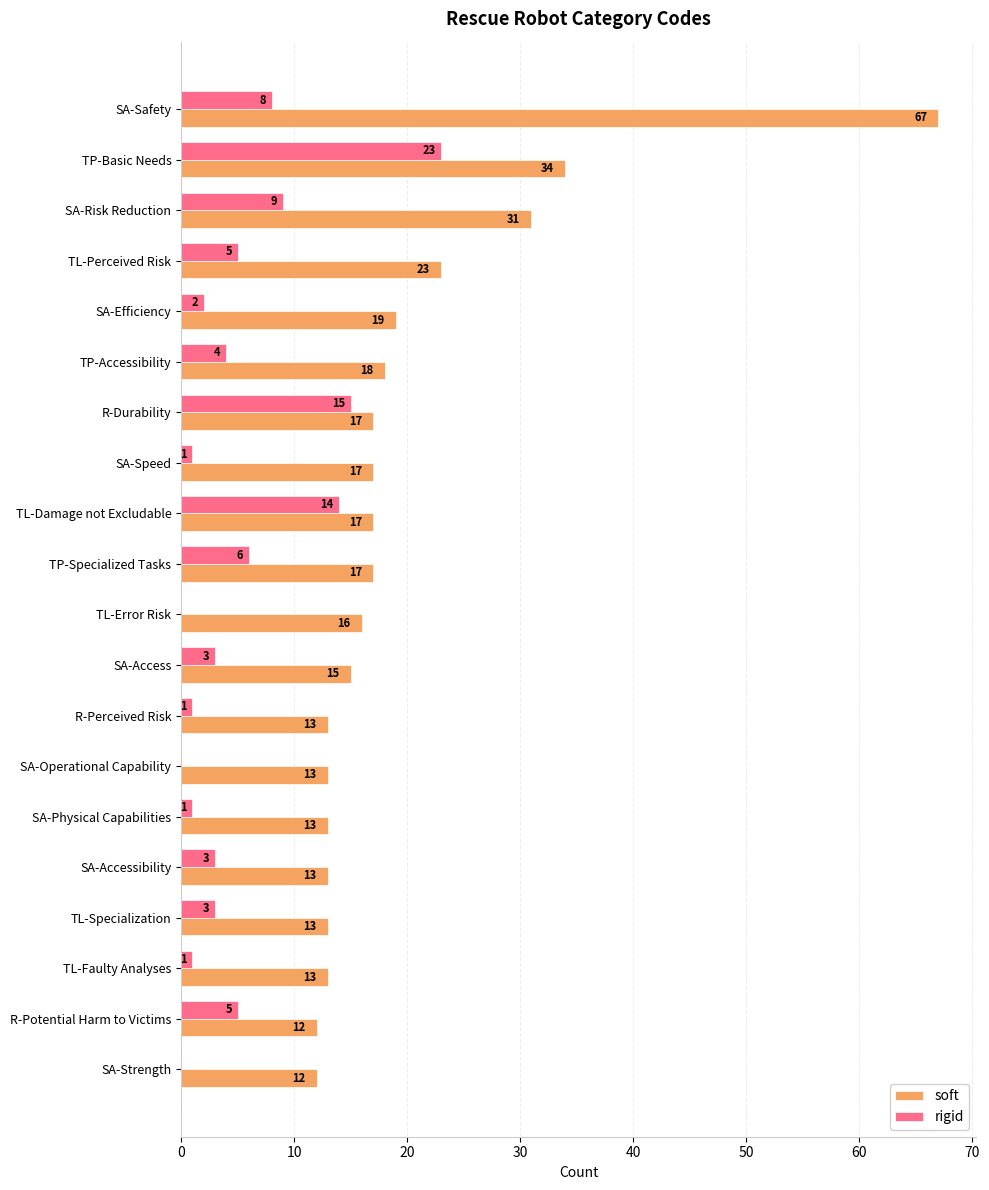

The rigid series shows 5 at R-Durability. True or false?

False